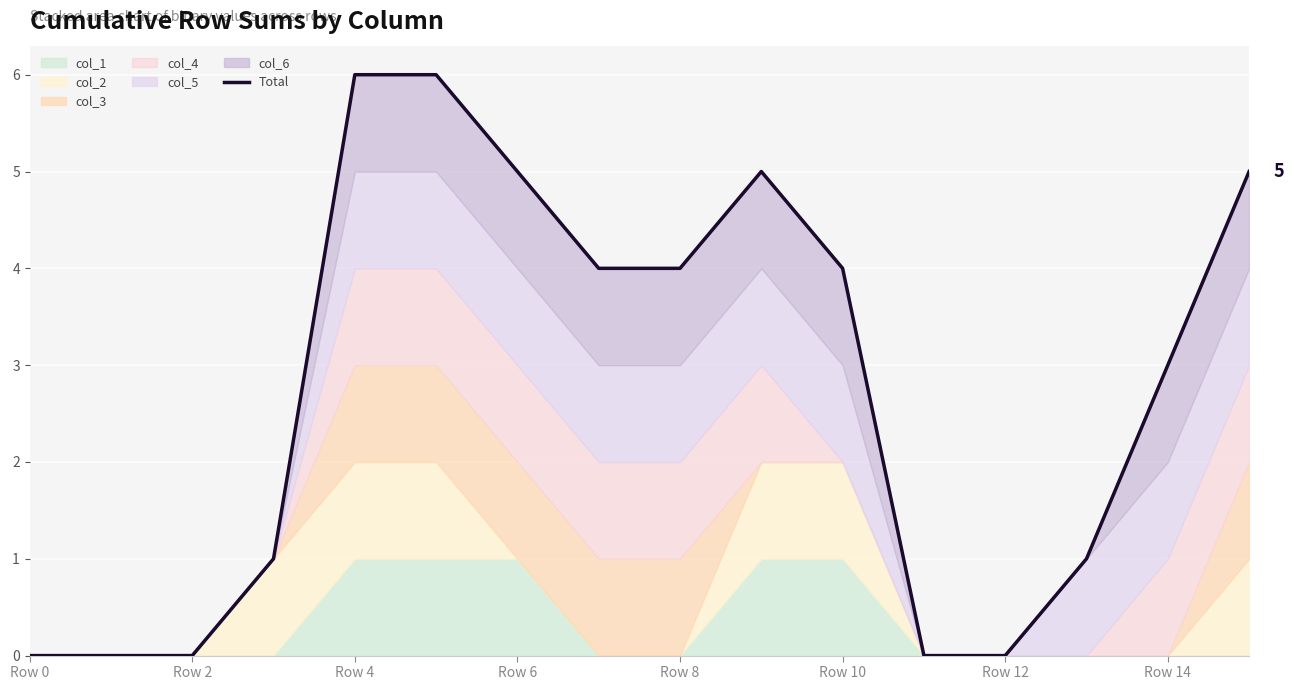

What is the difference between the second highest and minimum values?

6